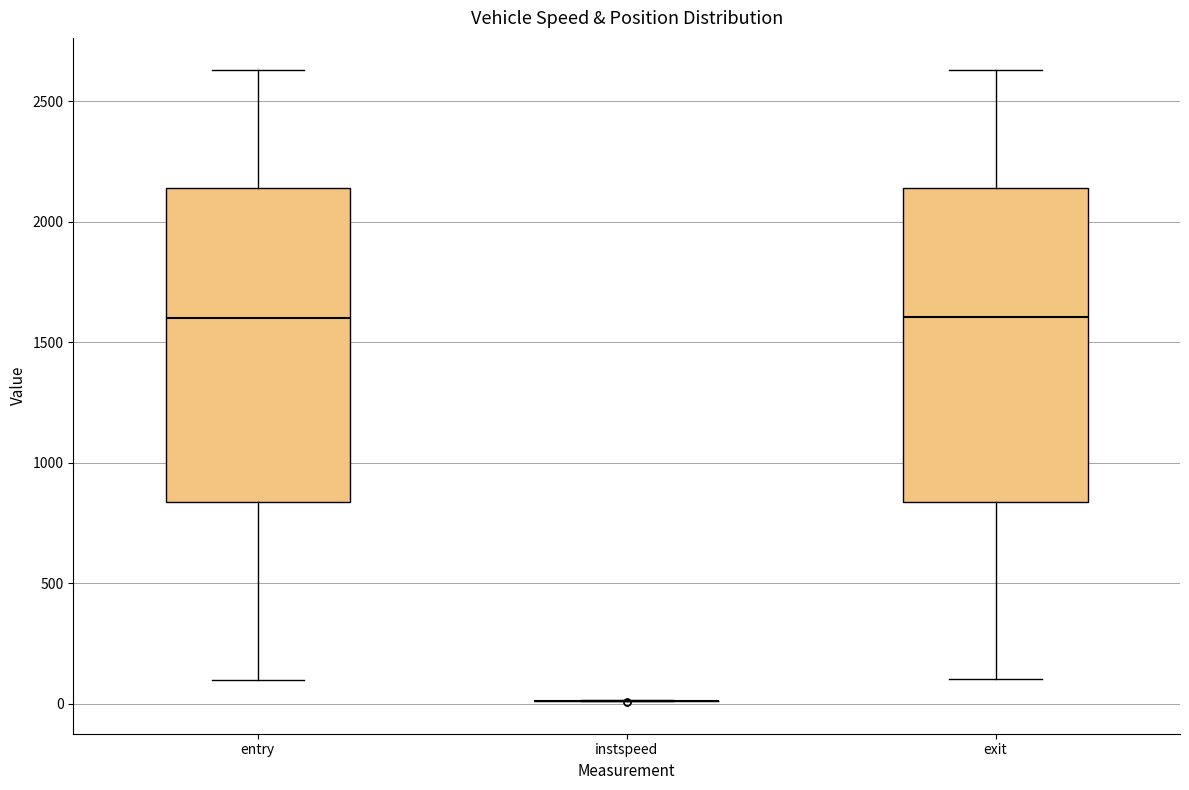

Where does the upper whisker of the box for entry end on the y-axis? The values are not printed on the chart, so give them approximately, as read against the axis.

2650